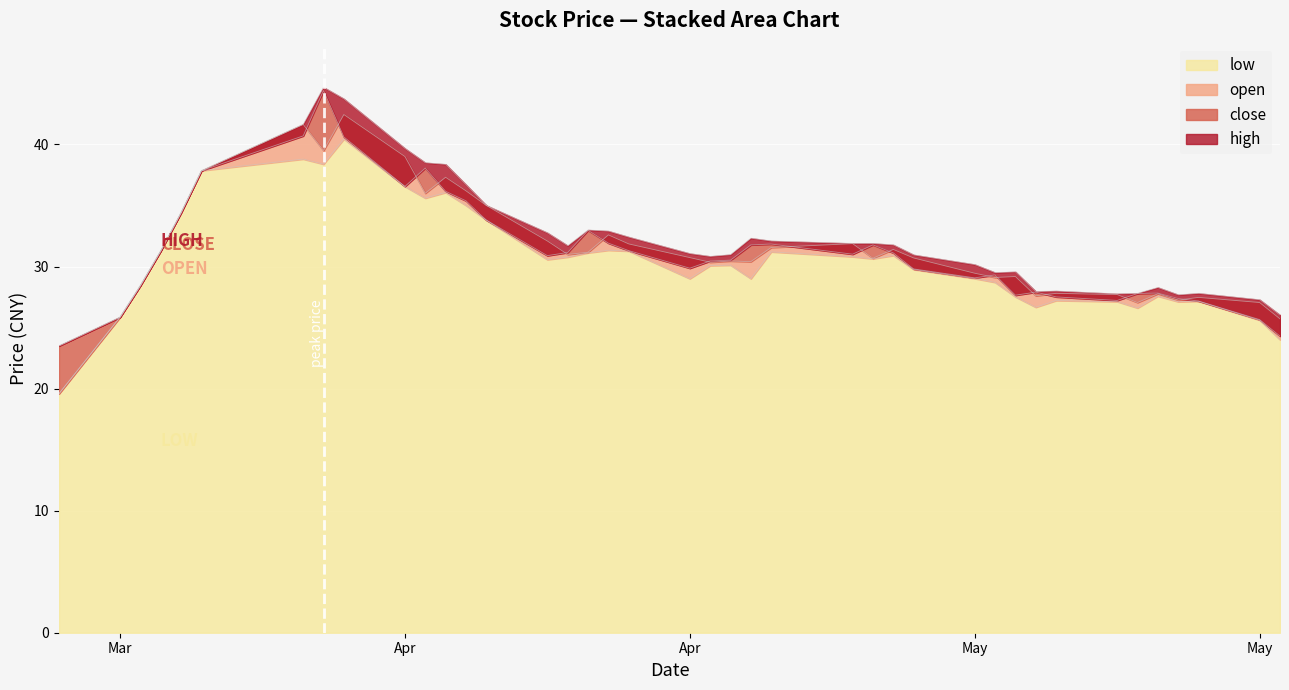

How many series are shown in this chart?

4